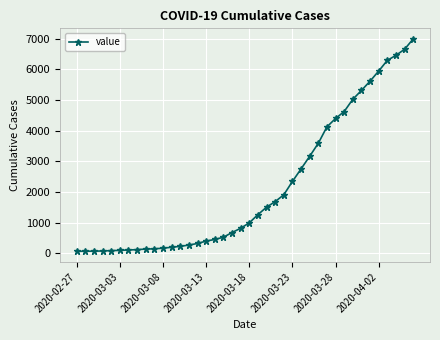

How many categories are shown in the chart?

40